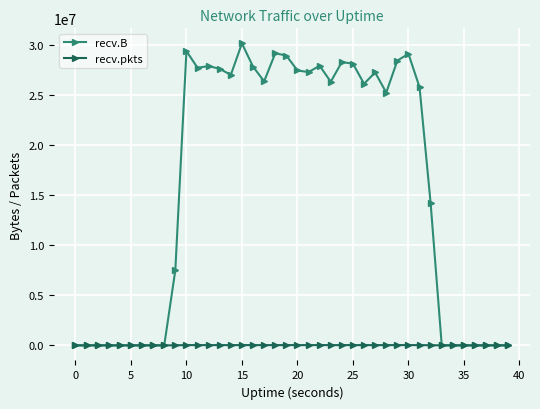

Does the chart display data point markers on the line(s)?

Yes